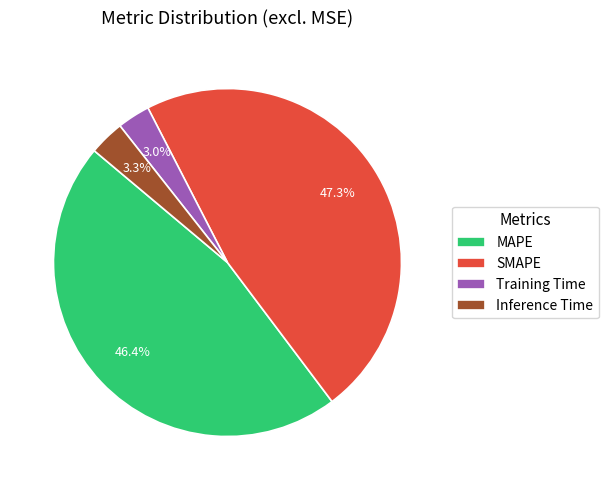

What percentage is the MAPE slice, to the nearest percent?

46%